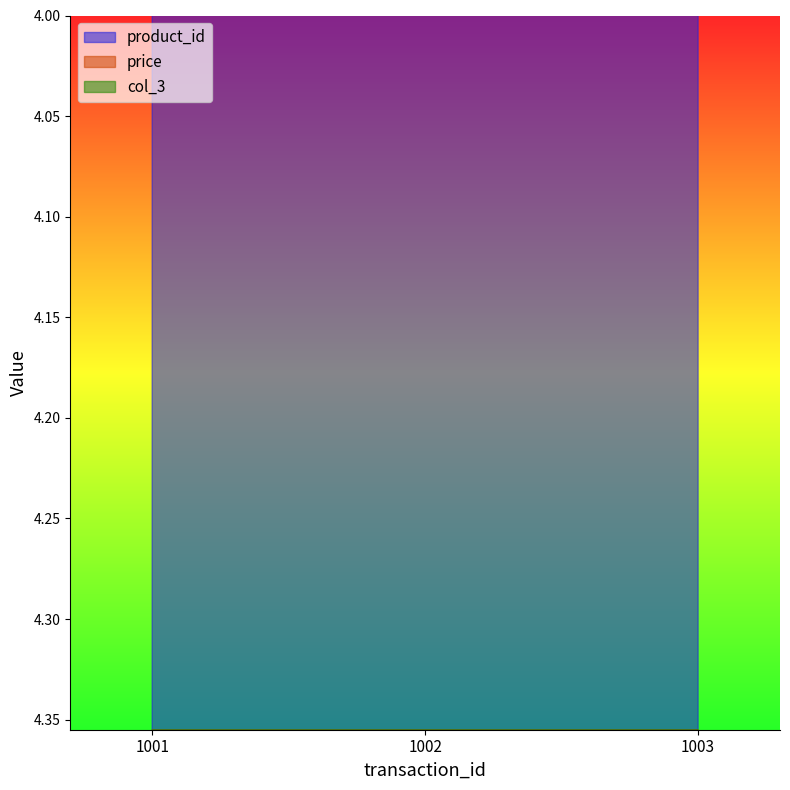

At which category does the chart reach its minimum across all series?

1001